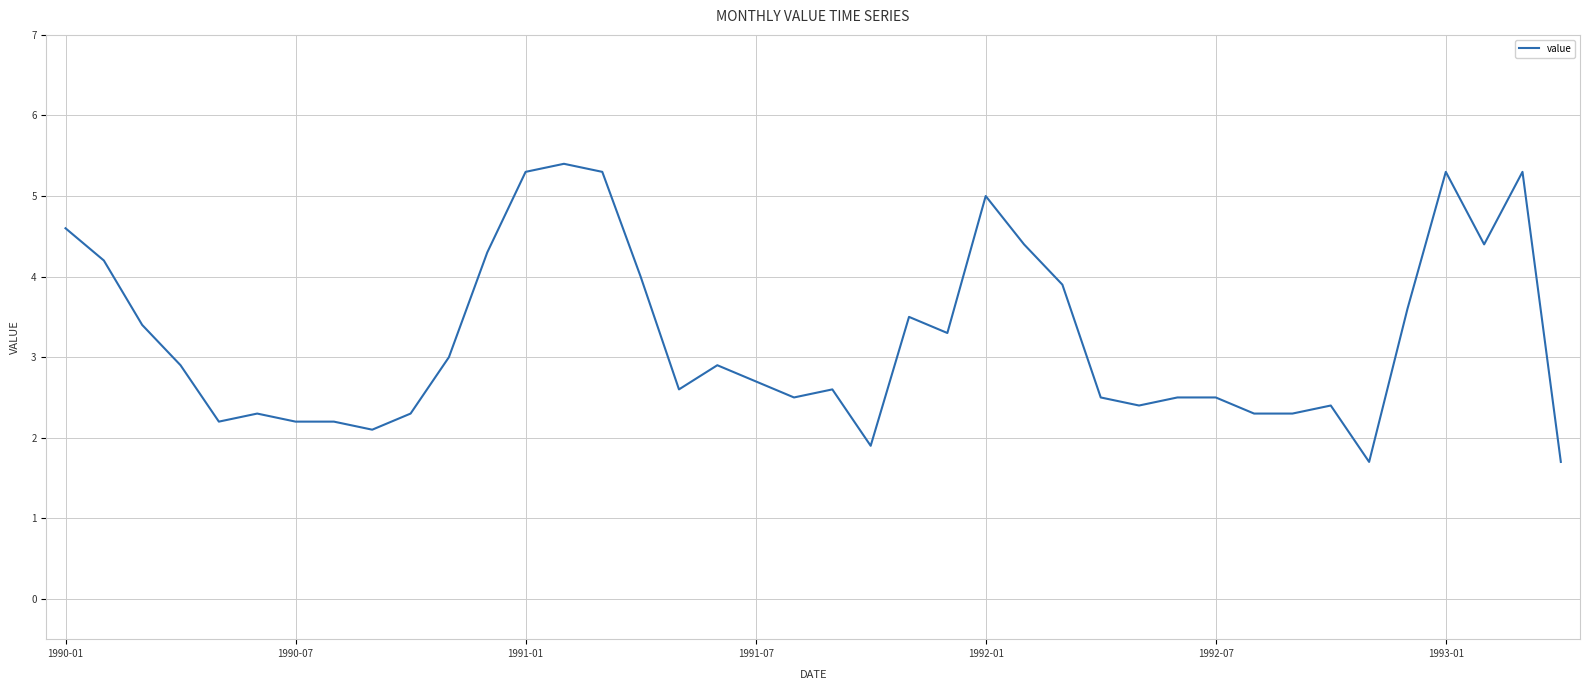

How many values are below 2?

3